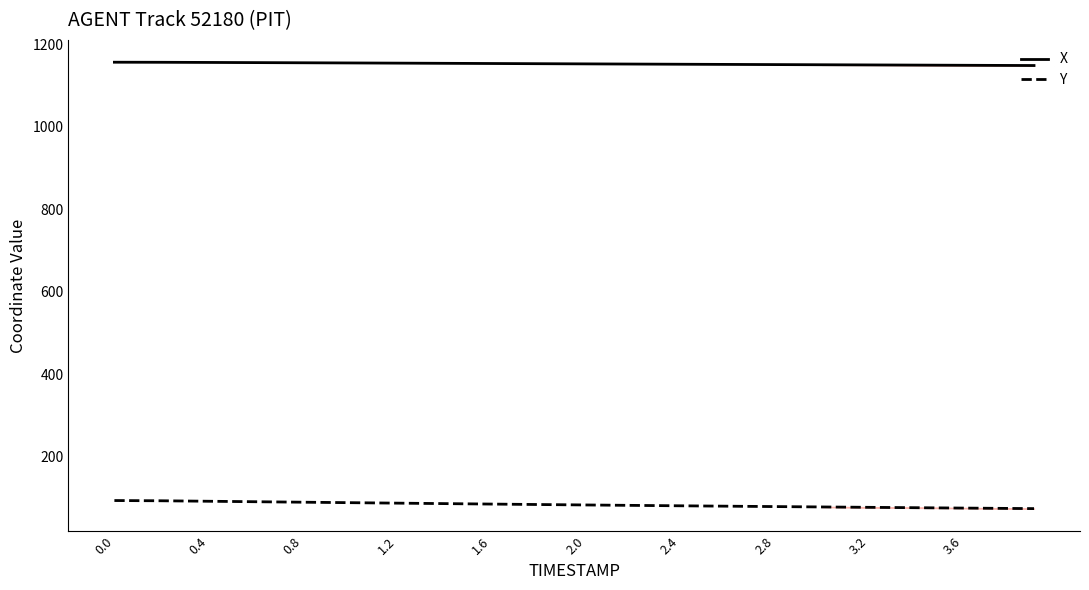

What are all the series names shown in the legend?

X, Y